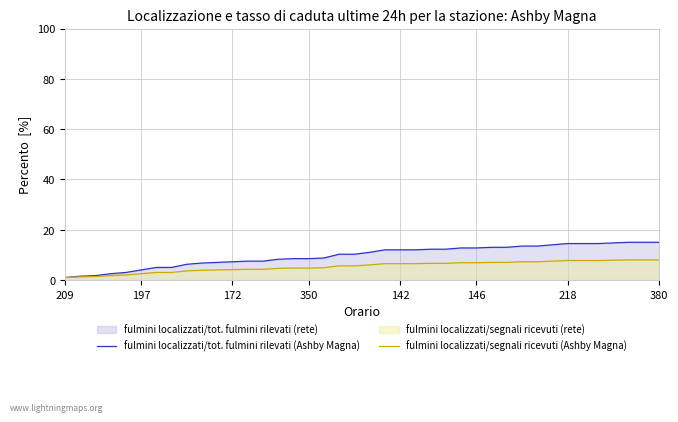

True or false: fulmini localizzati/tot. fulmini rilevati (Ashby Magna) has a value of 1.0 at 209.

True